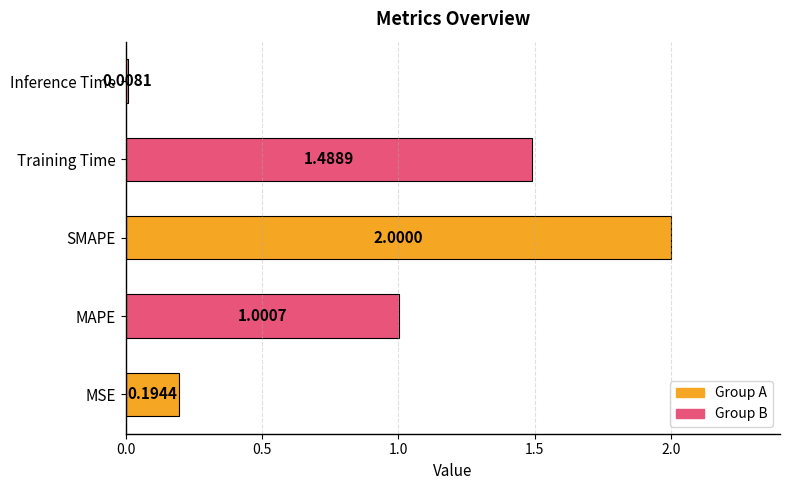

At which category does the chart reach its peak across all series?

SMAPE